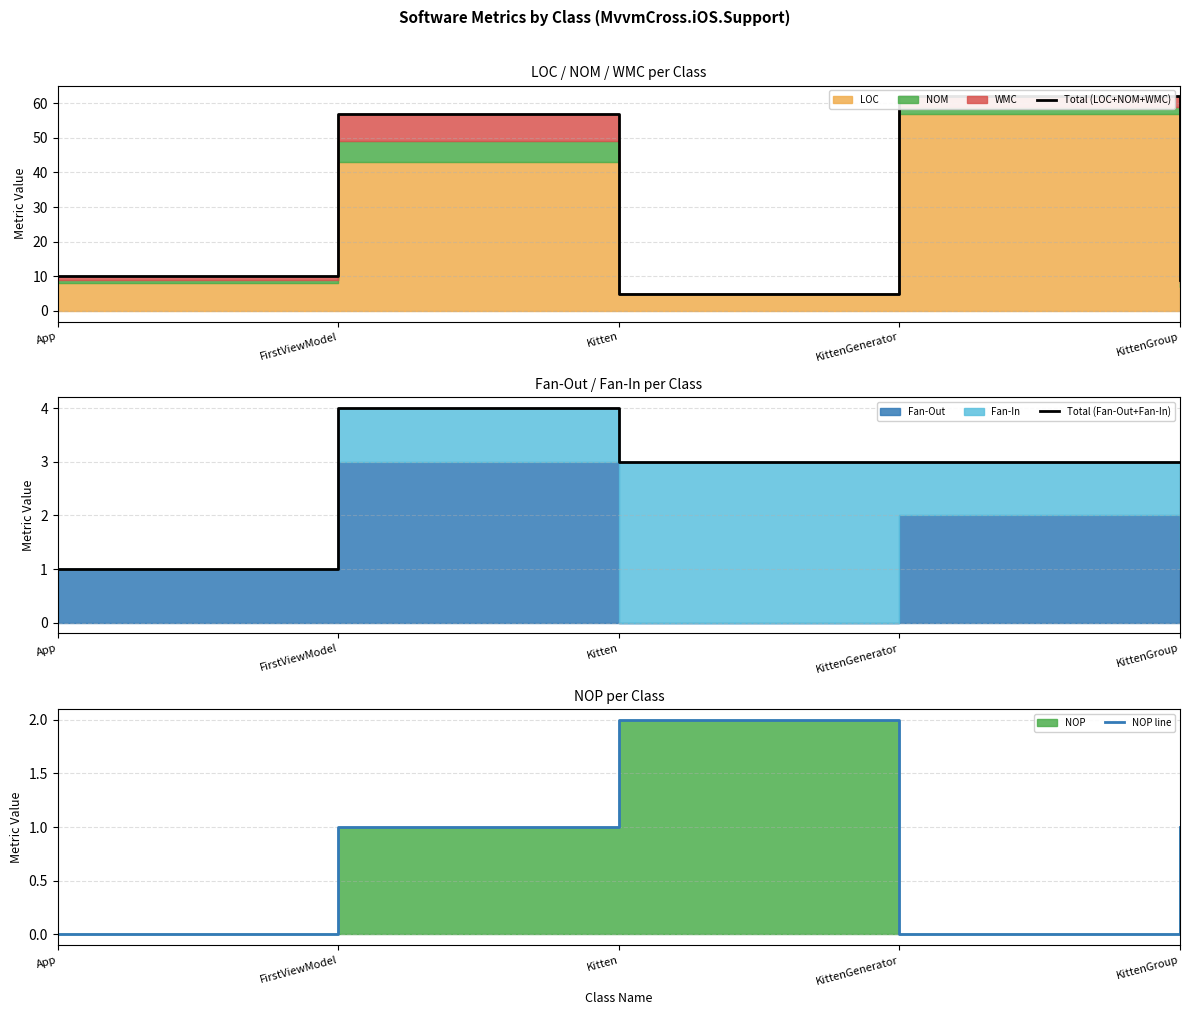

What is the difference between the maximum and second lowest values in the Total (LOC+NOM+WMC) series?

53